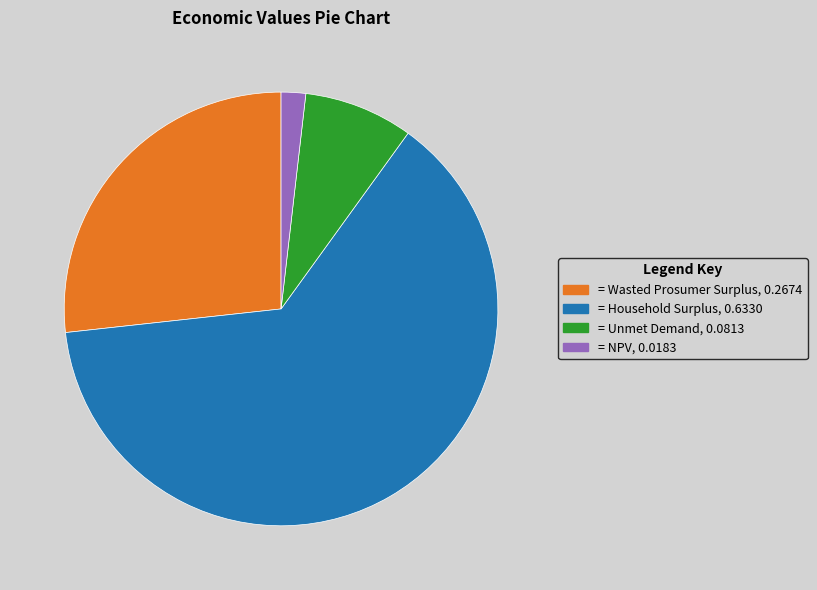

Is there any slice that represents more than half of the pie?

Yes